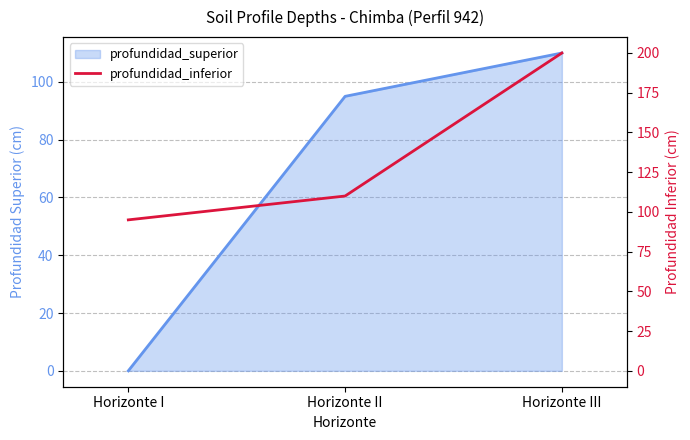

List the labels in order of value, largest first.

Horizonte III, Horizonte II, Horizonte I